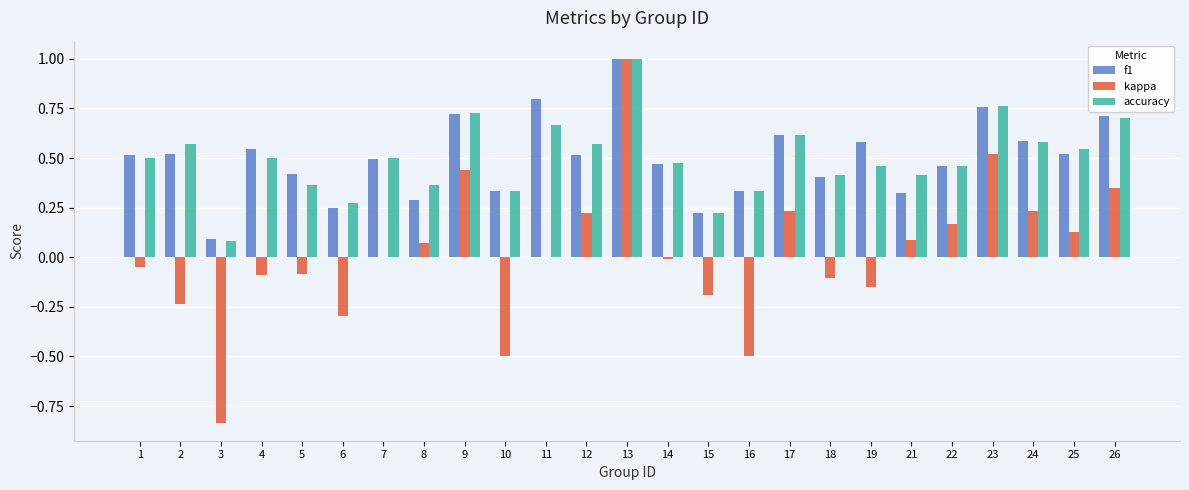

At which label does accuracy reach its peak?

13